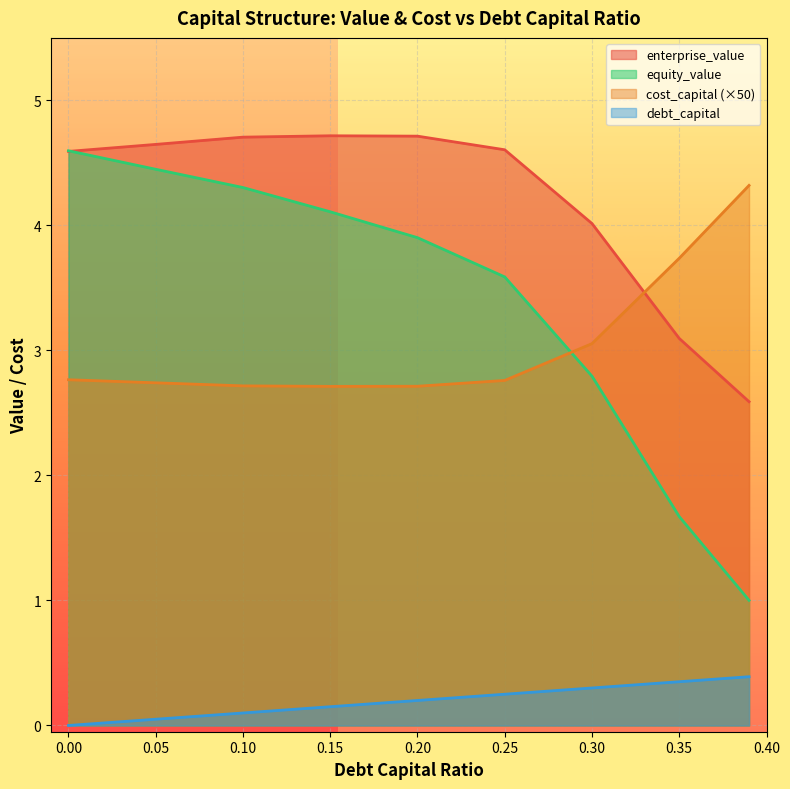

What position from the left is 0.05?

2